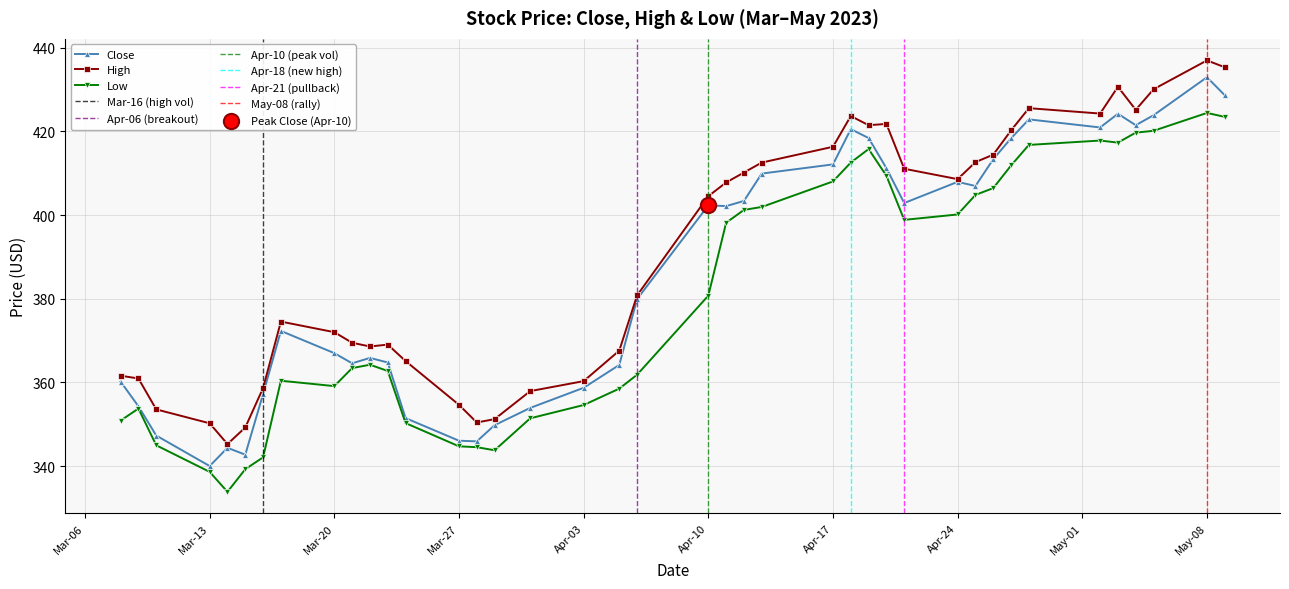

Which series contains the highest Y value?

High